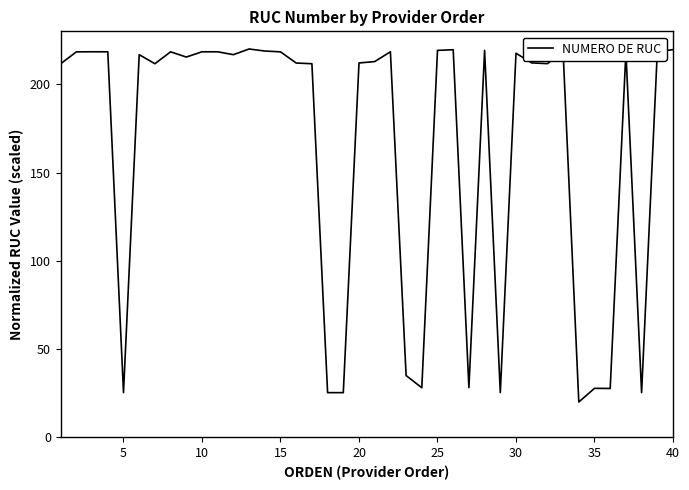

What is the minimum value shown in the chart?

20.0